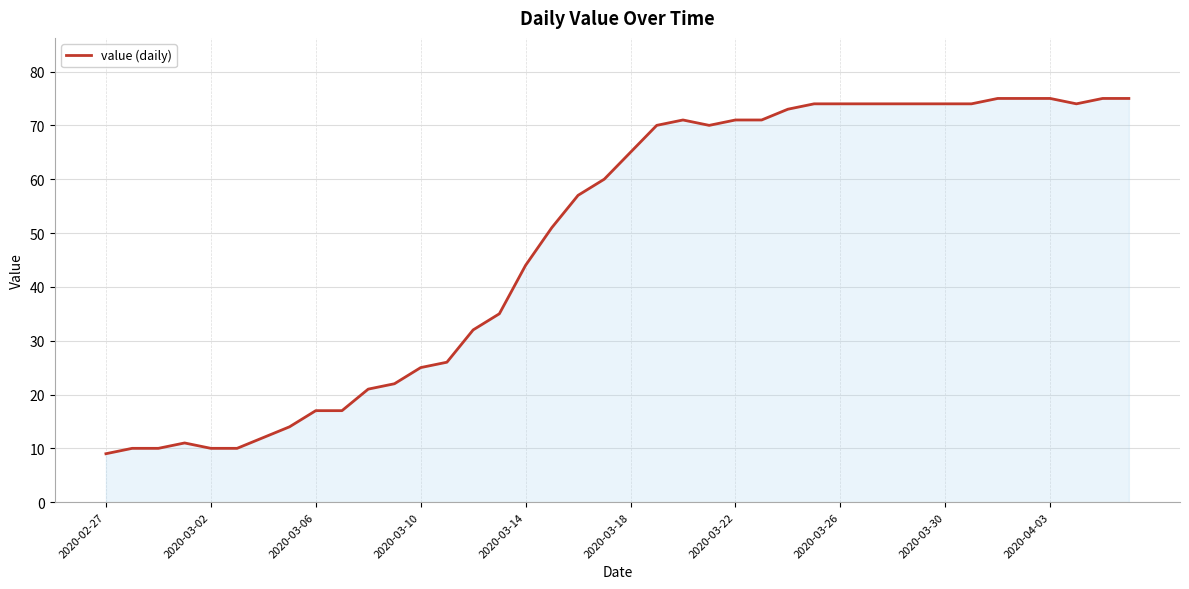

Reading left to right, extract all data points from this chart.

9	10	10	11	10	10	12	14	17	17	21	22	25	26	32	35	44	51	57	60	65	70	71	70	71	71	73	74	74	74	74	74	74	74	75	75	75	74	75	75